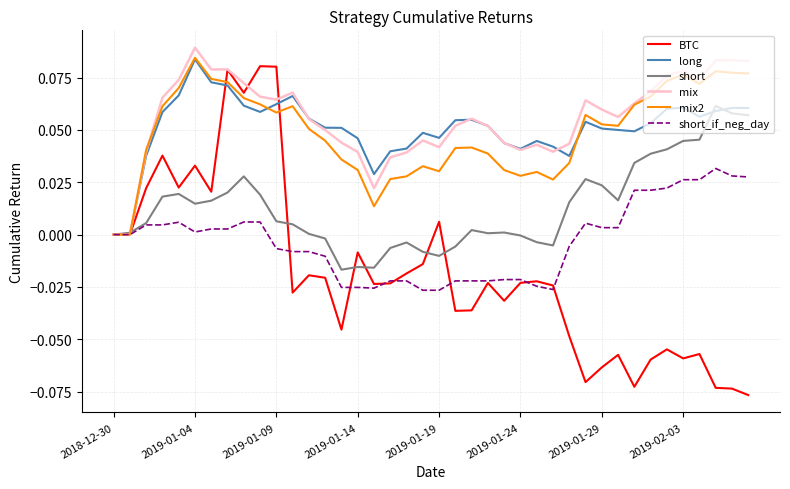

Which series has the widest spread of values?

BTC